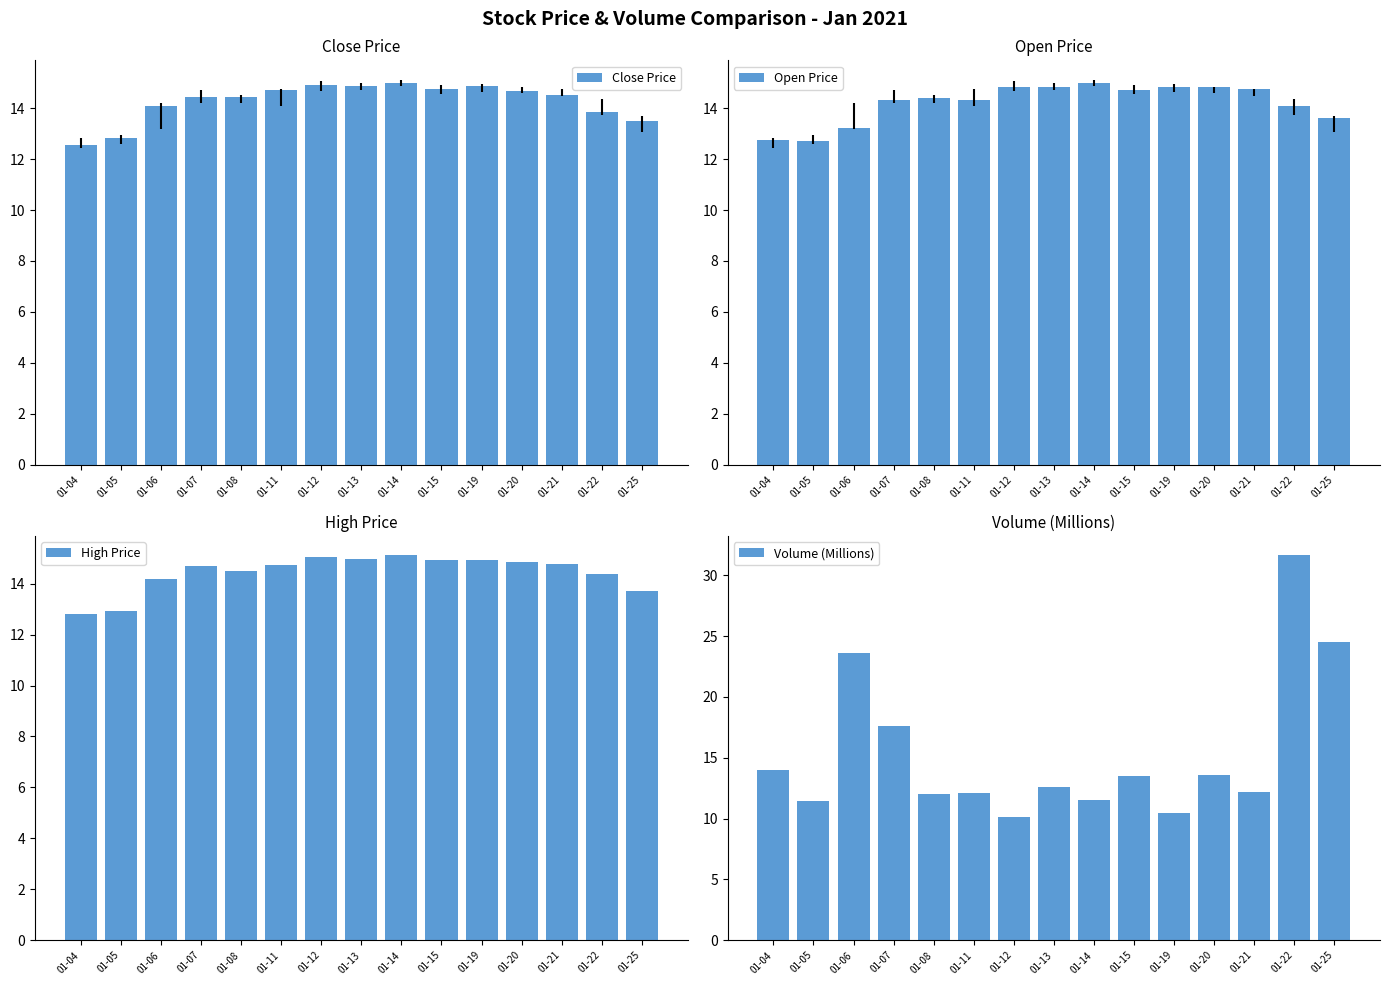

What is the sum of the High Price values at 01-21 and 01-05?

27.7